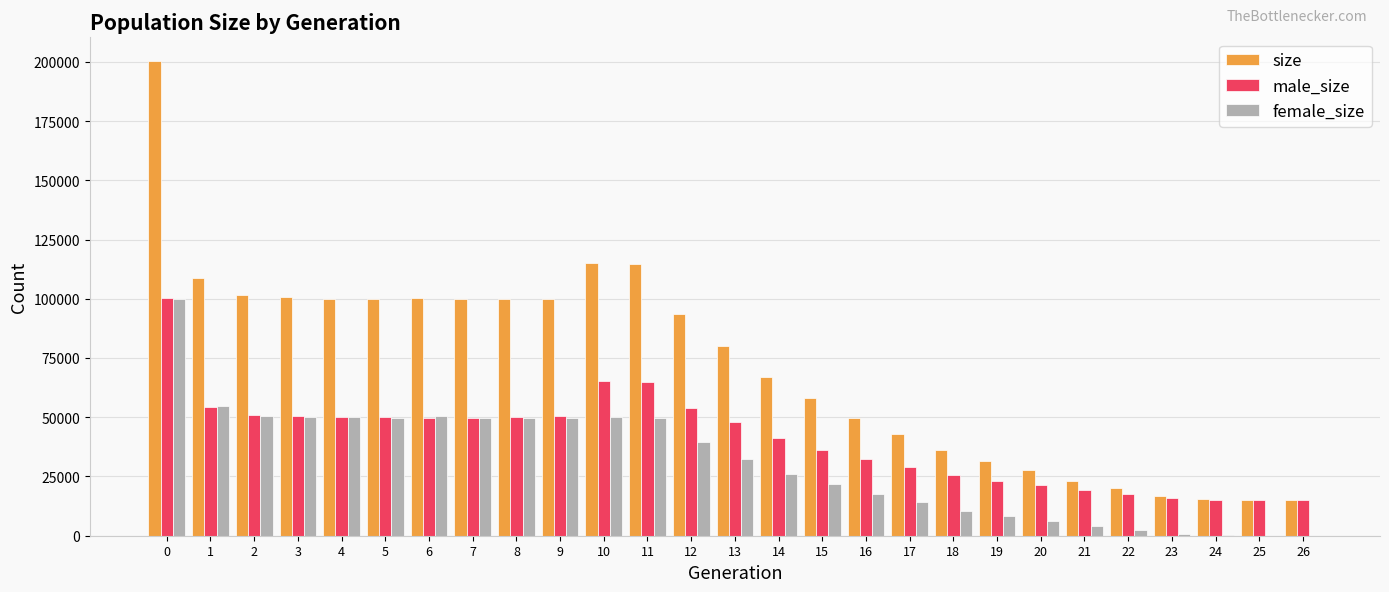

The size series shows 108821 at 1. True or false?

True